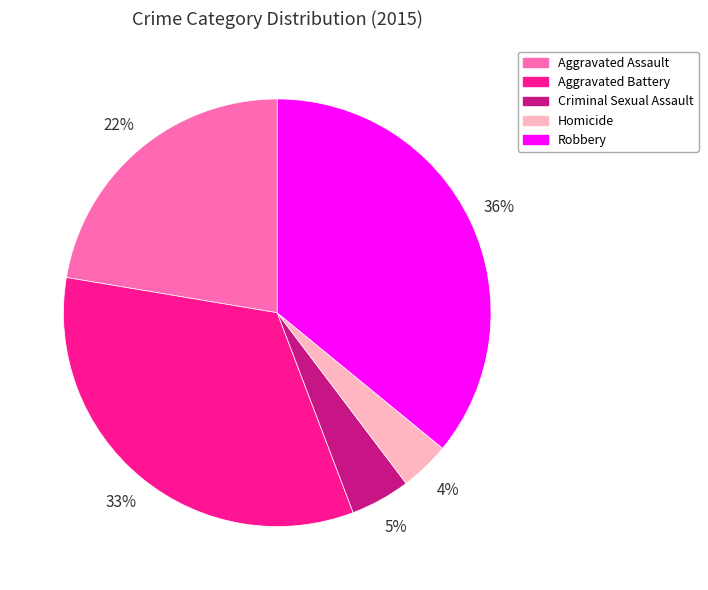

How many slices are in this pie chart?

5